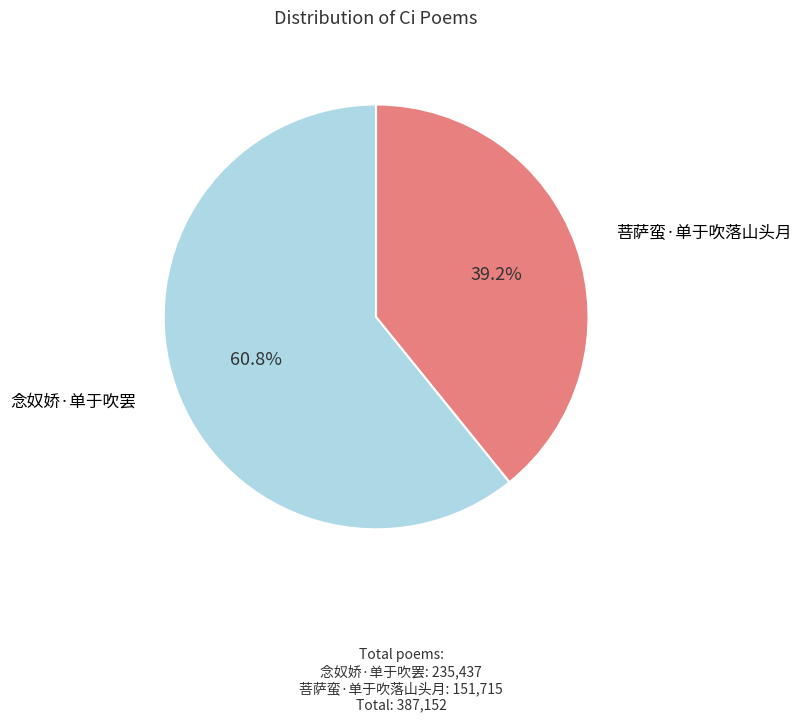

To the nearest percent, what portion does 念奴娇·单于吹罢 represent?

61%